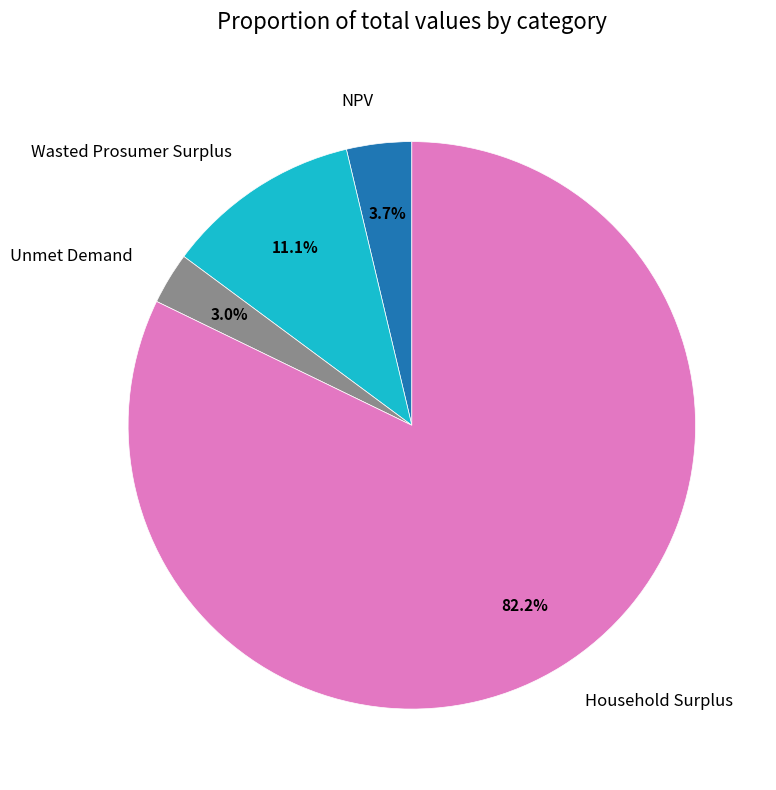

What is the largest slice in the pie chart?

Household Surplus